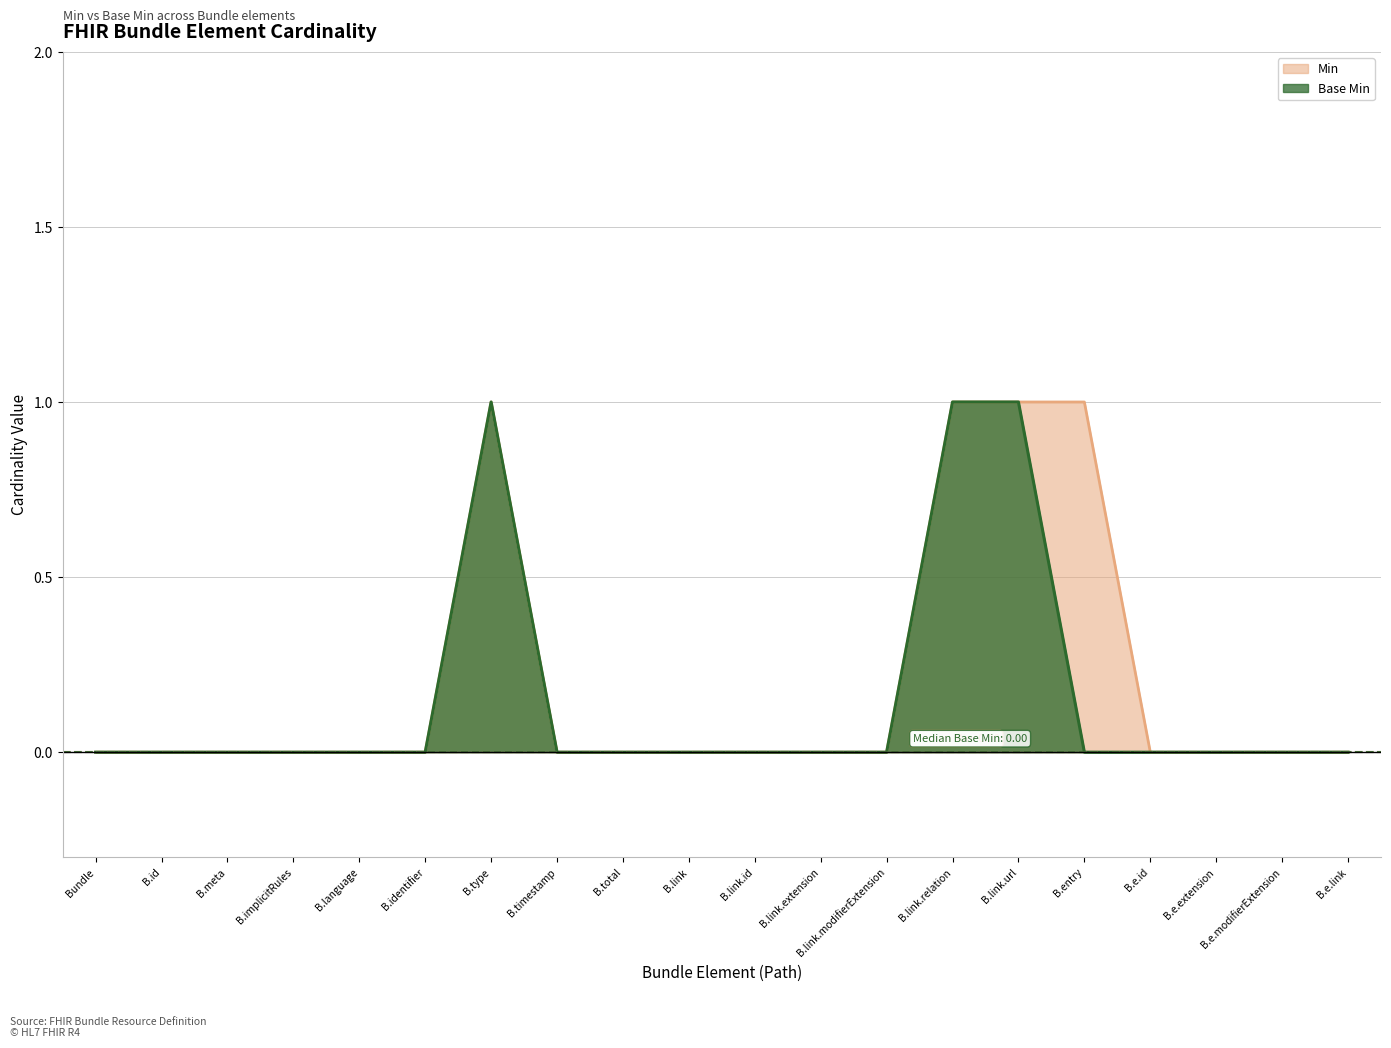

What position from the right is B.link?

11